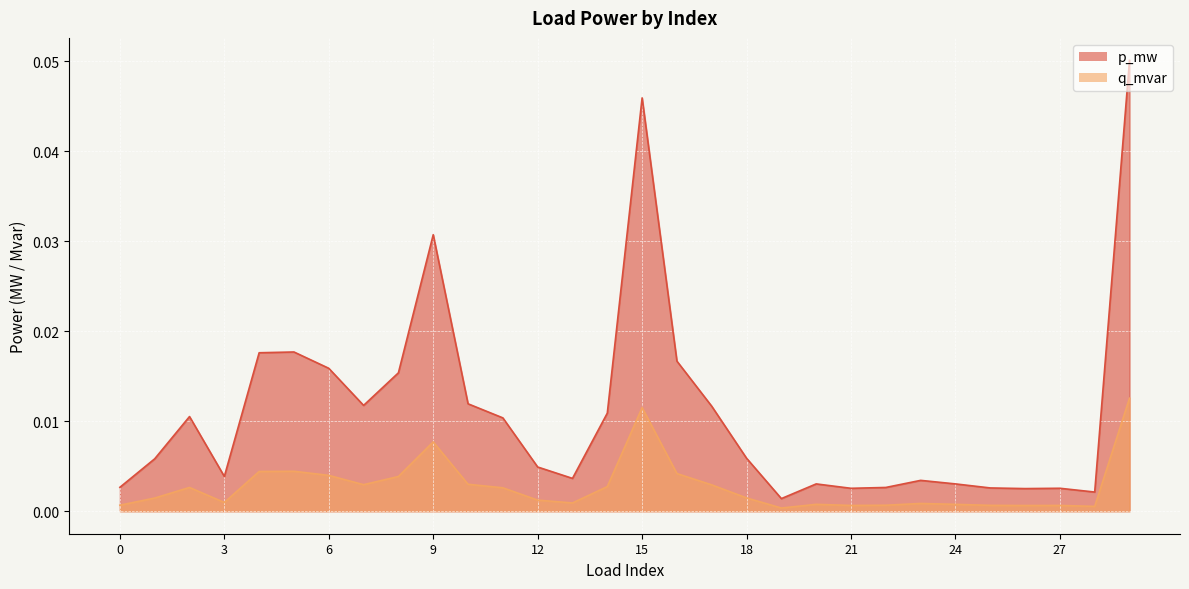

How many lines are shown in the chart?

2